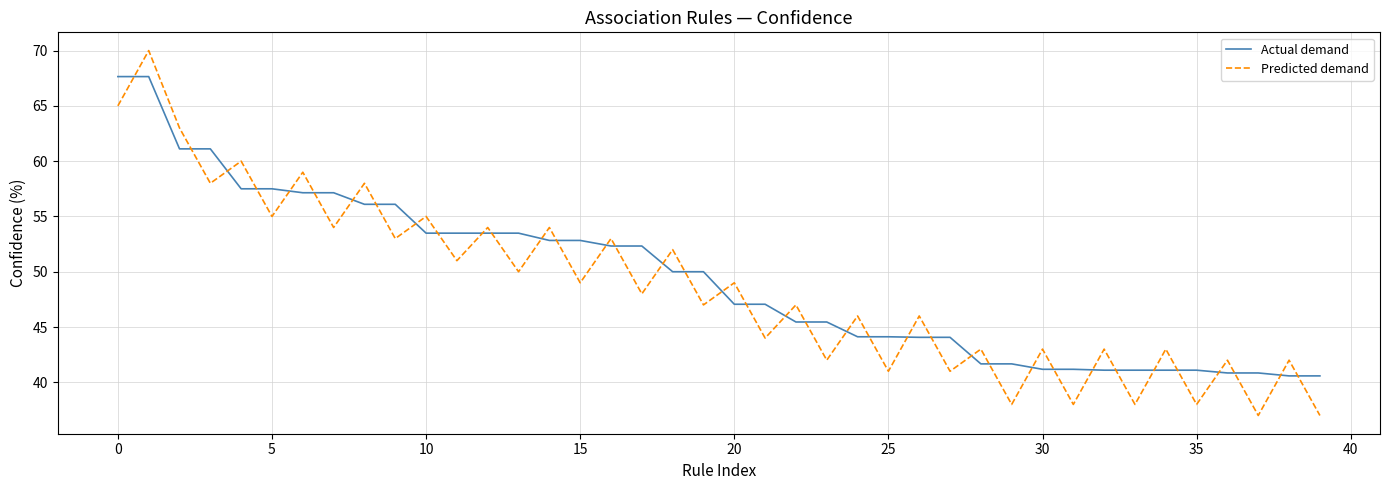

List the series in order of their peak value, highest first.

Predicted demand, Actual demand